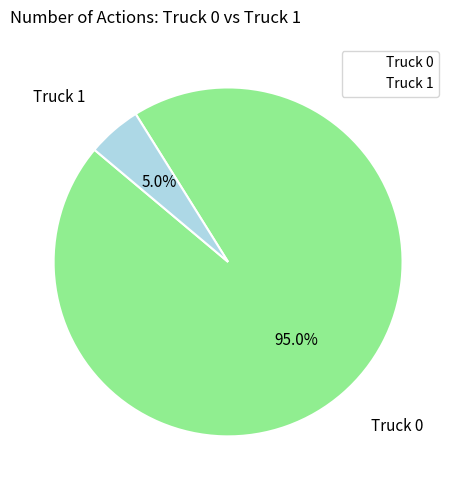

Which slice is the smallest?

Truck 1